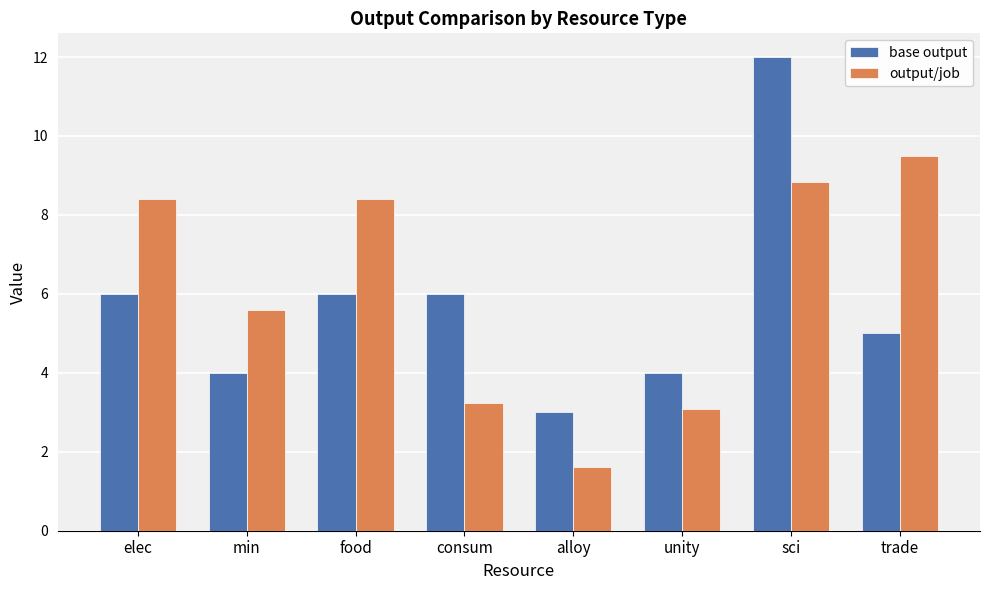

What is the spread (max minus min) of values at consum?

2.8